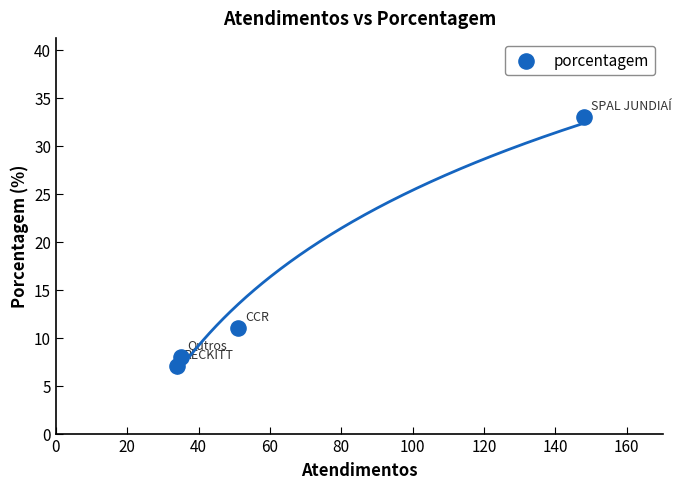

What is the range of X values (max minus min)?

114